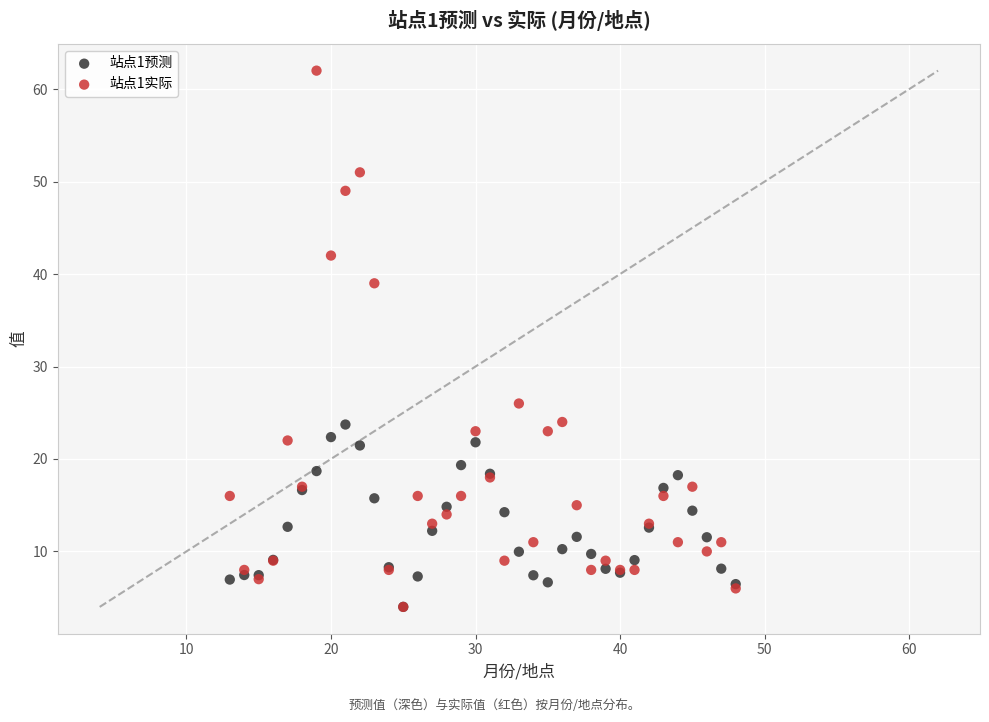

Which series has the largest Y range (max minus min)?

站点1实际